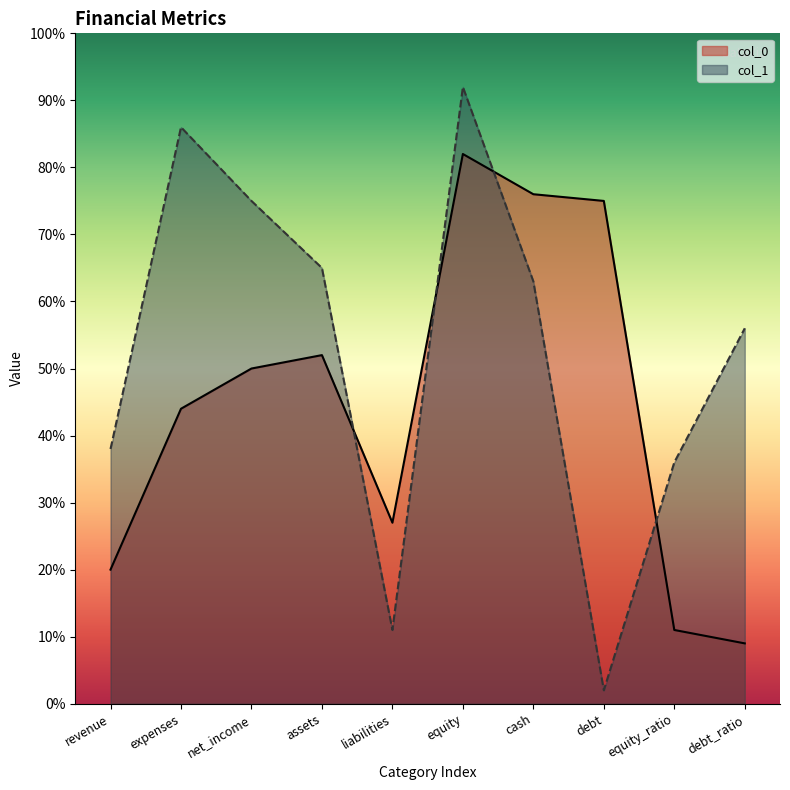

How many interior local valleys does the col_0 series have?

1